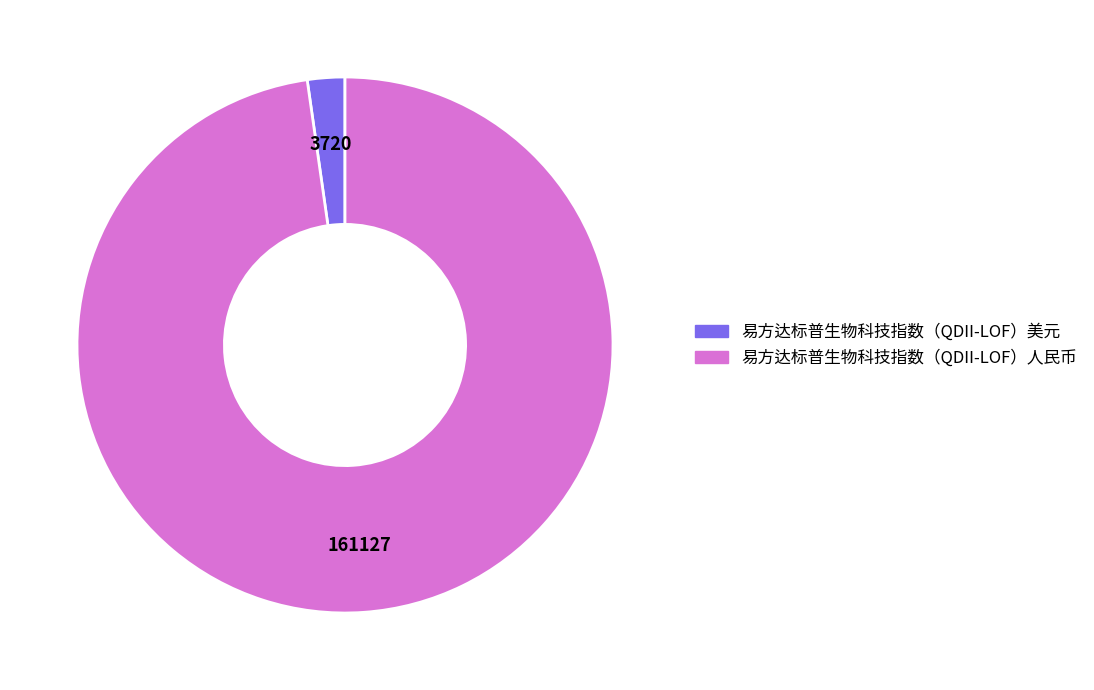

Combined, do 易方达标普生物科技指数（QDII-LOF）人民币 and 易方达标普生物科技指数（QDII-LOF）美元 account for over 50%?

Yes